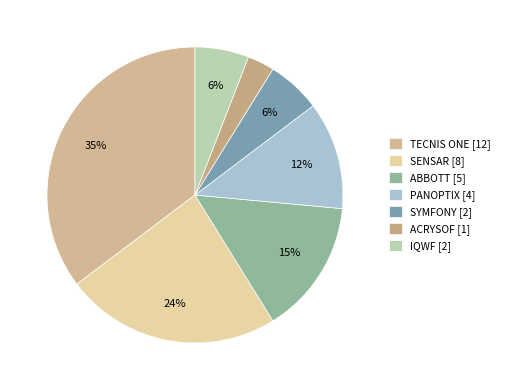

How many segments does this pie chart have?

7